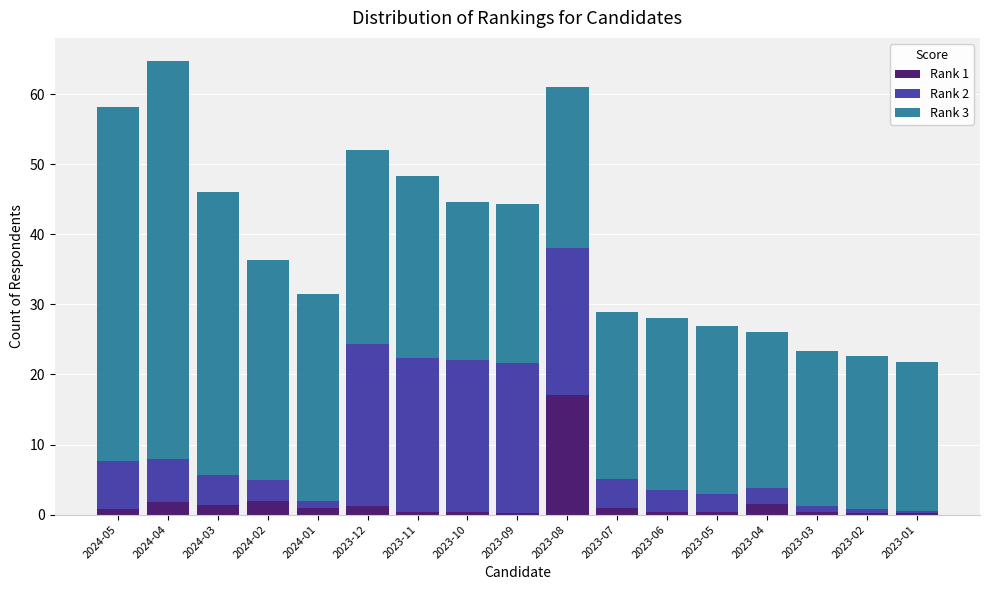

What is the difference between the maximum and minimum values in the Rank 1 series?

16.8